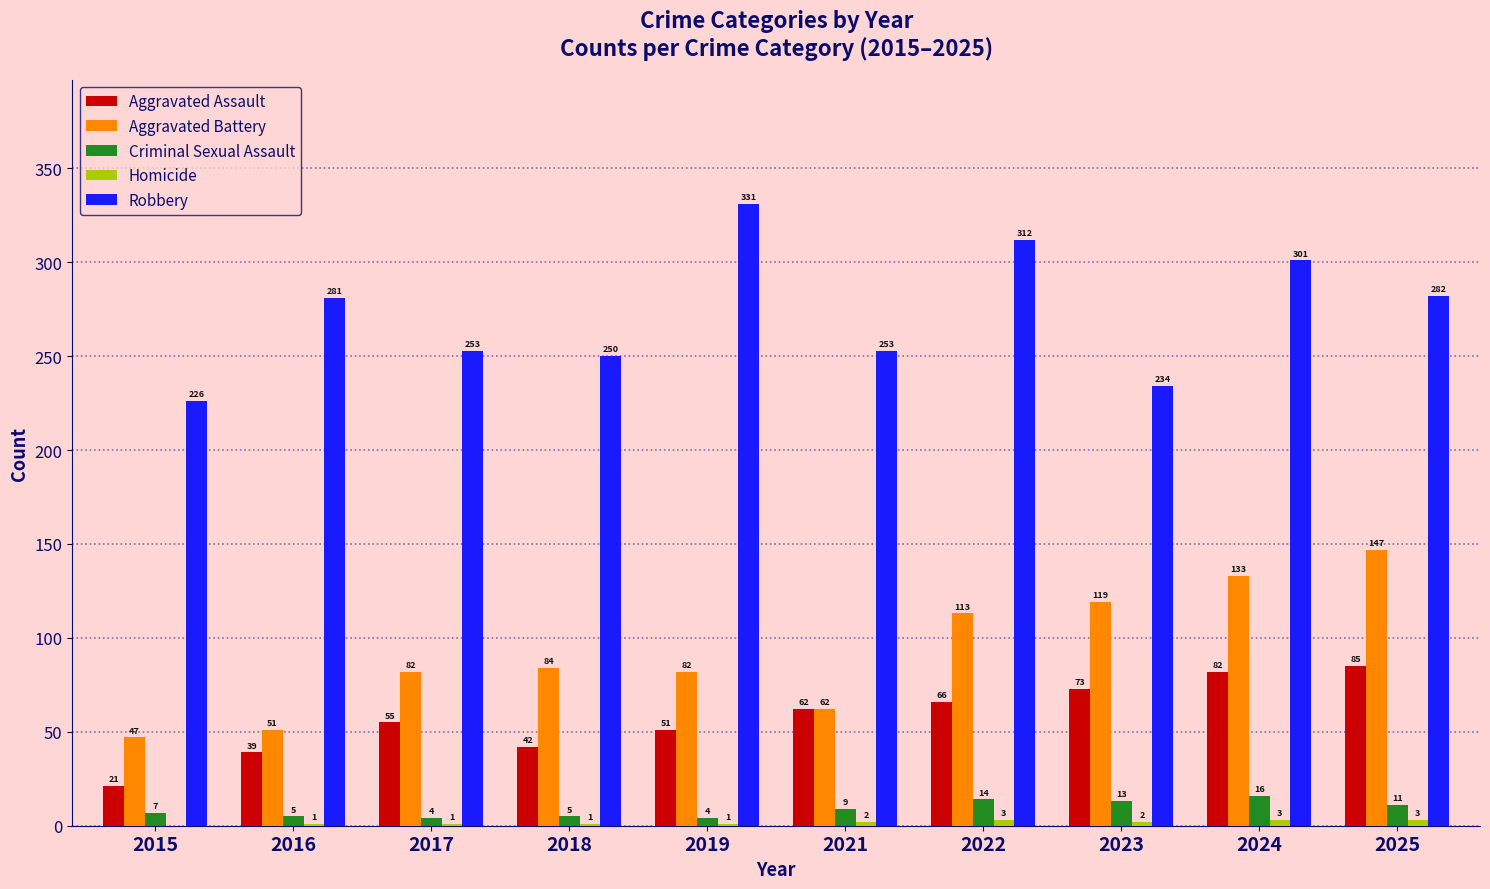

At which category is the sum across all series the highest?

2024